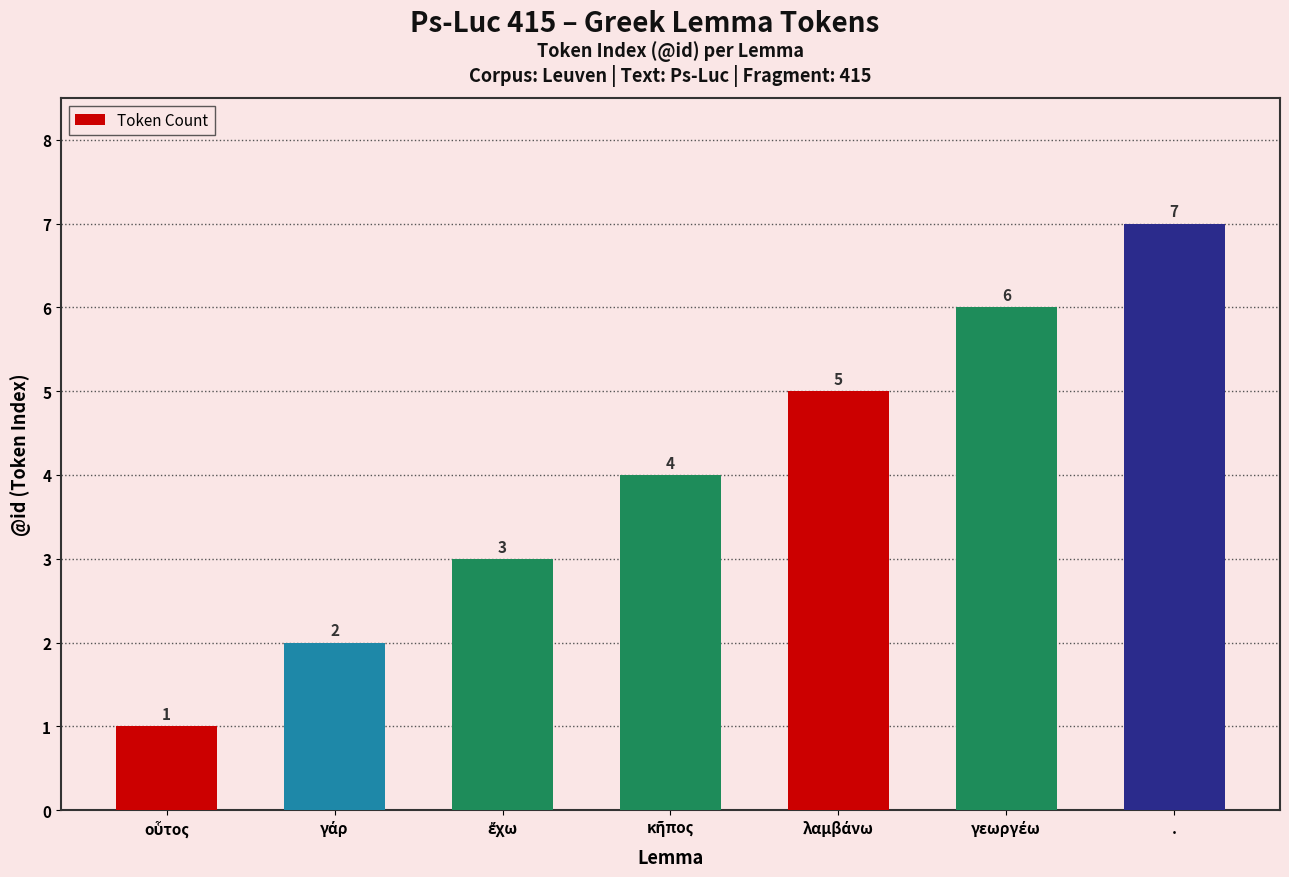

How many values are between 2 and 6?

5